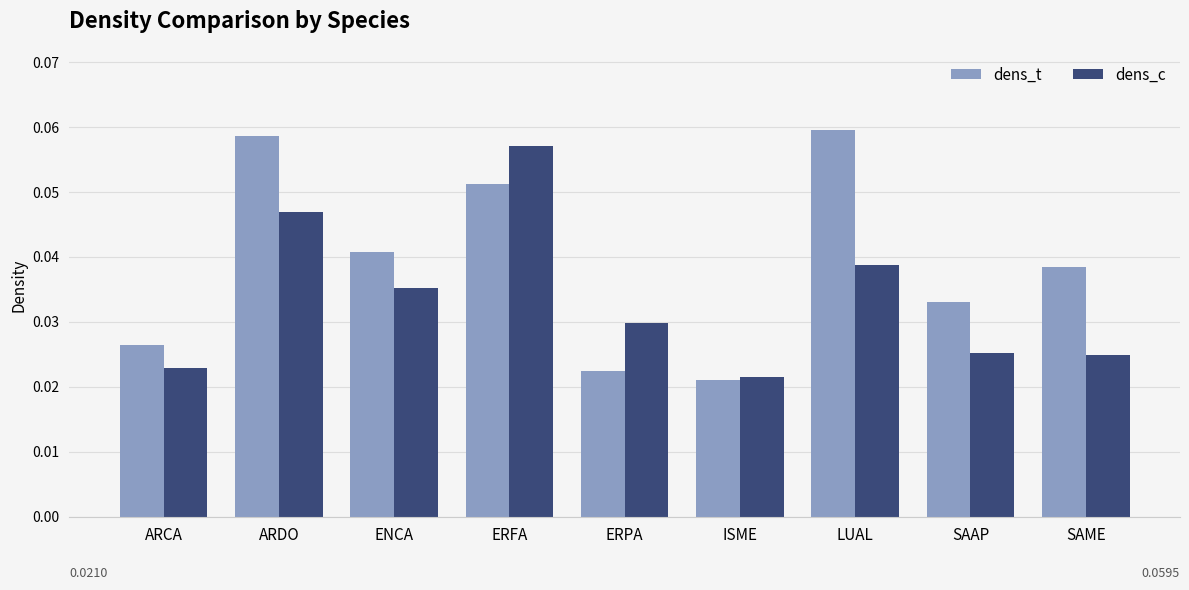

Rank the series by their average value, from lowest to highest.

dens_c, dens_t